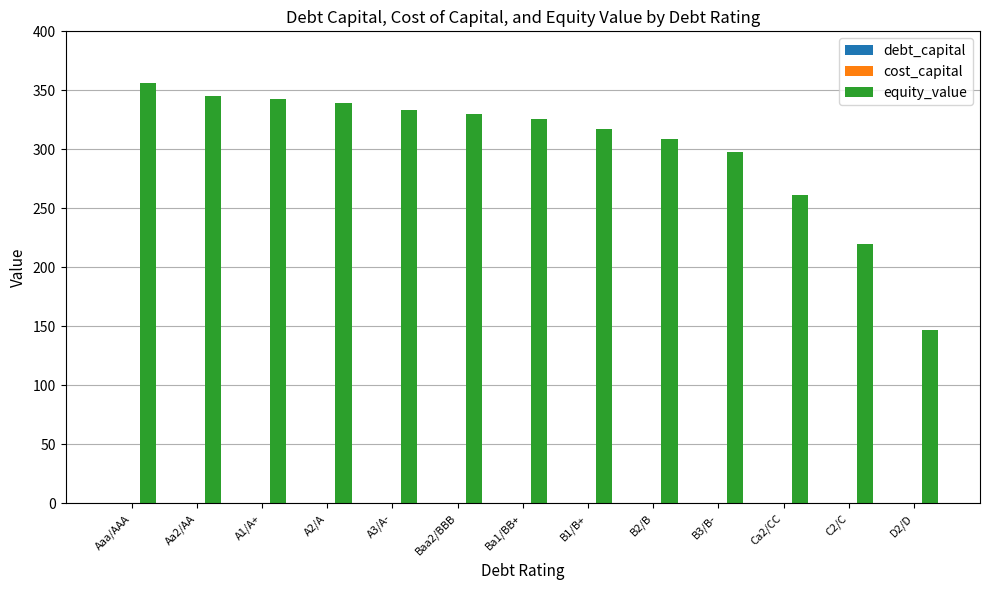

Which label corresponds to the largest value in the chart?

Aaa/AAA